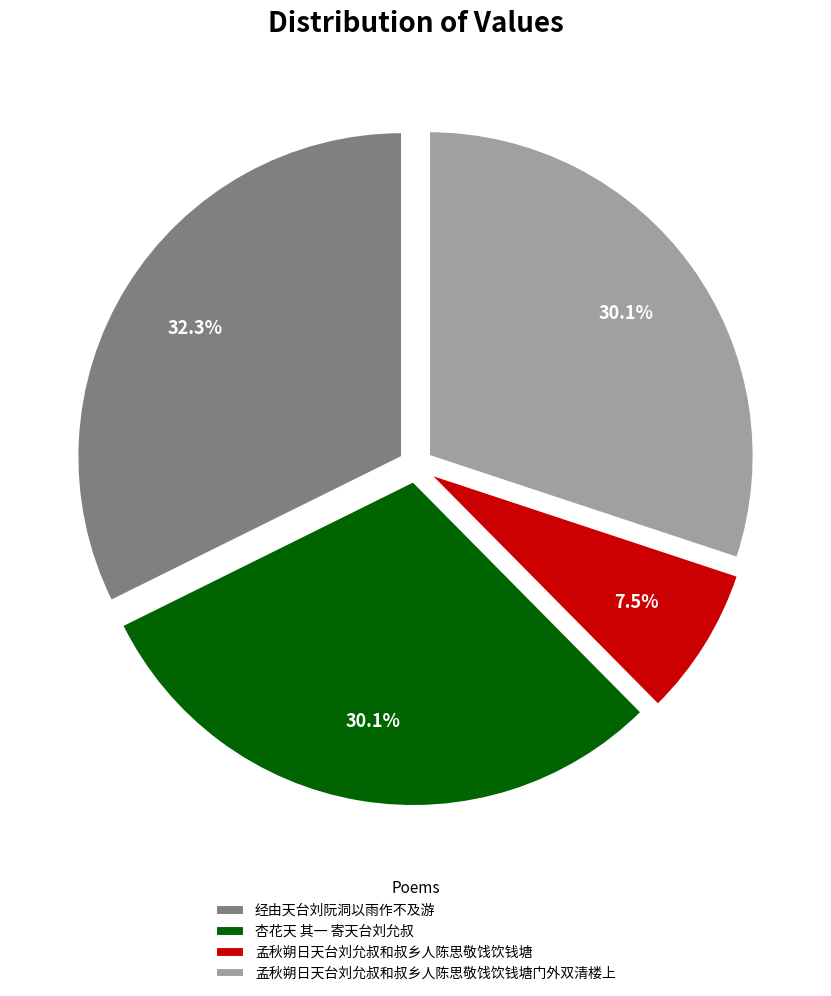

What percentage do 经由天台刘阮洞以雨作不及游 and 孟秋朔日天台刘允叔和叔乡人陈思敬饯饮钱塘 together represent?

39.8%